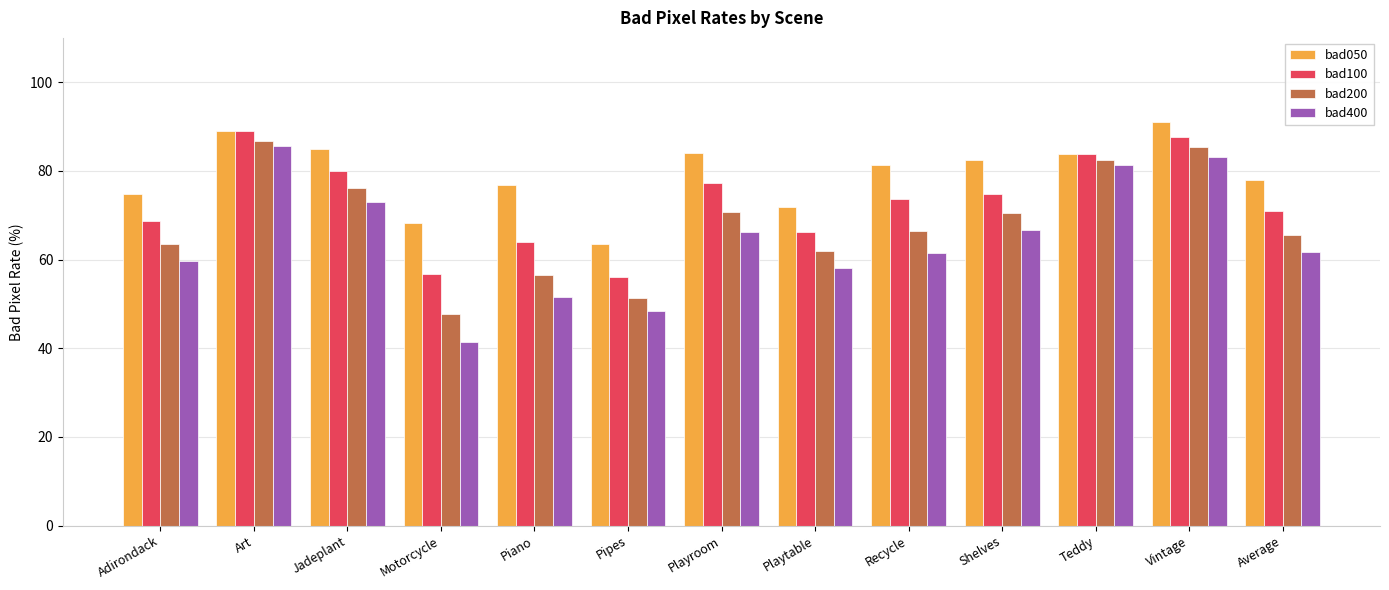

Rank the series by their average value, from lowest to highest.

bad400, bad200, bad100, bad050